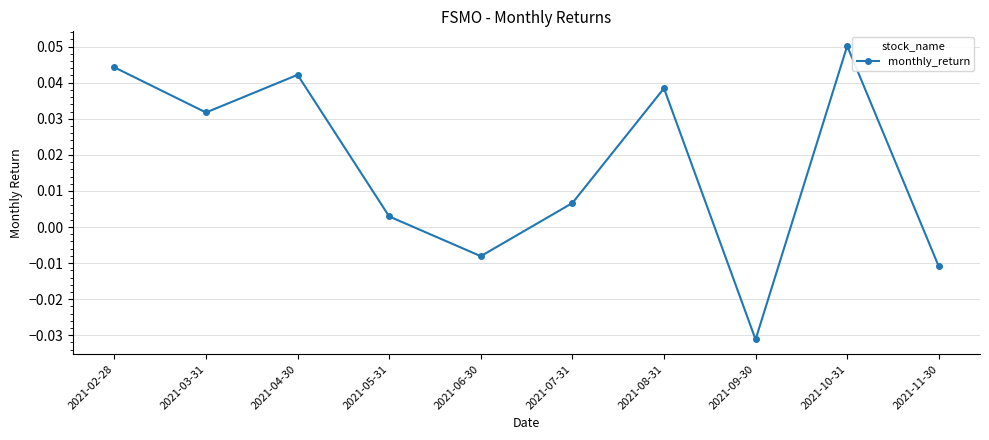

List the labels in order of value, largest first.

2021-10-31, 2021-02-28, 2021-04-30, 2021-08-31, 2021-03-31, 2021-07-31, 2021-05-31, 2021-06-30, 2021-11-30, 2021-09-30